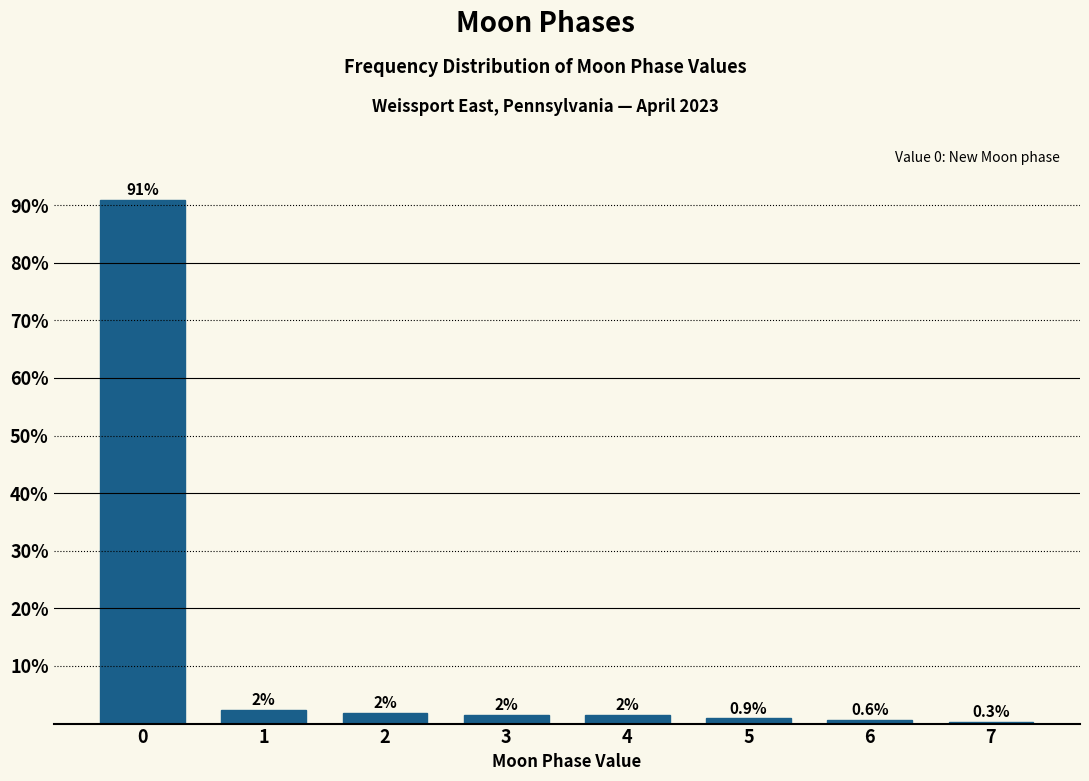

Reading right to left, what are all the values shown in this chart?

7=0.3	6=0.6	5=0.9	4=1.5	3=1.5	2=1.8	1=2.4	0=91.0